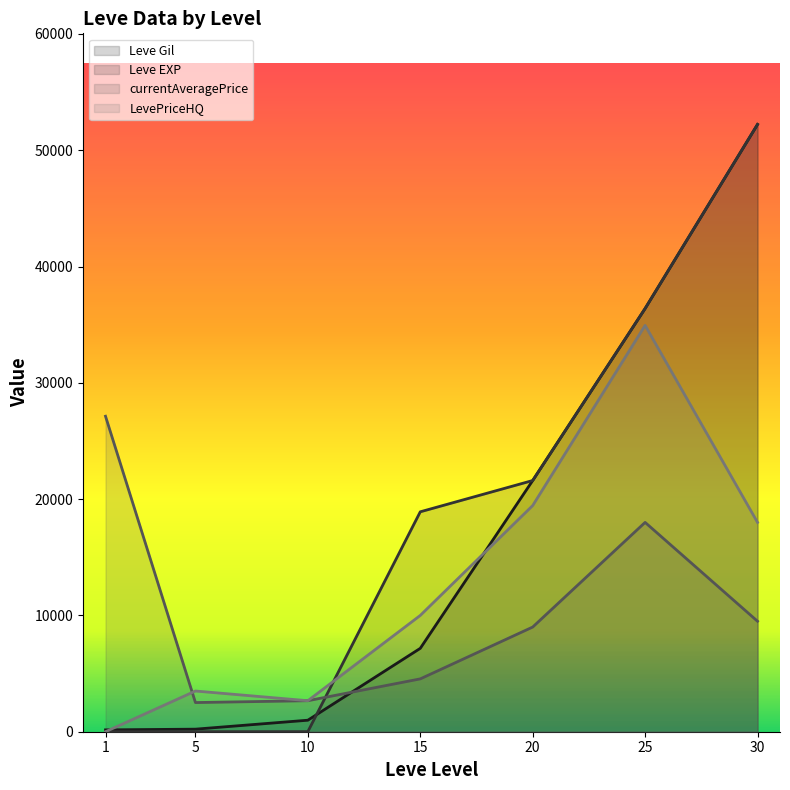

Does the chart have visible grid lines?

No